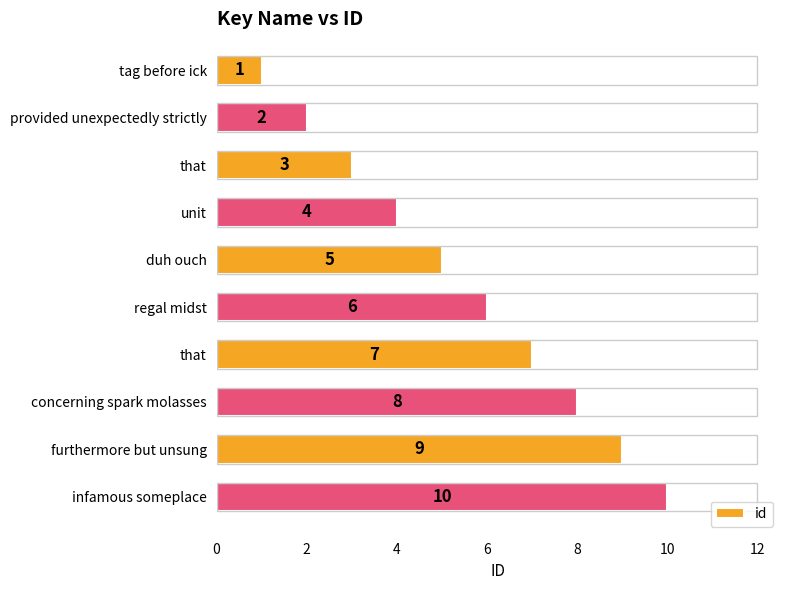

How many values are below 6?

5